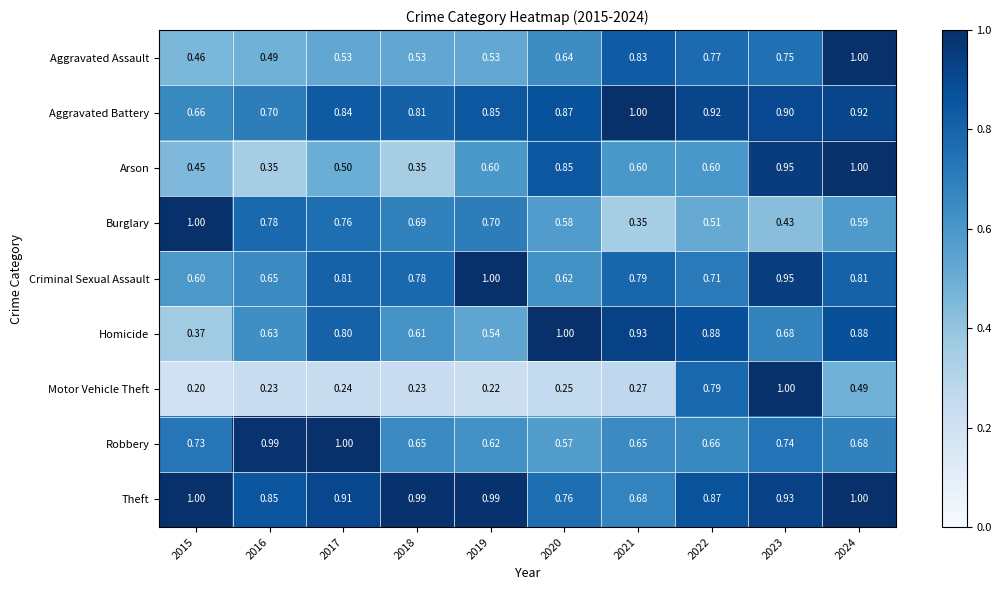

At how many categories does at least one series exceed 0?

10